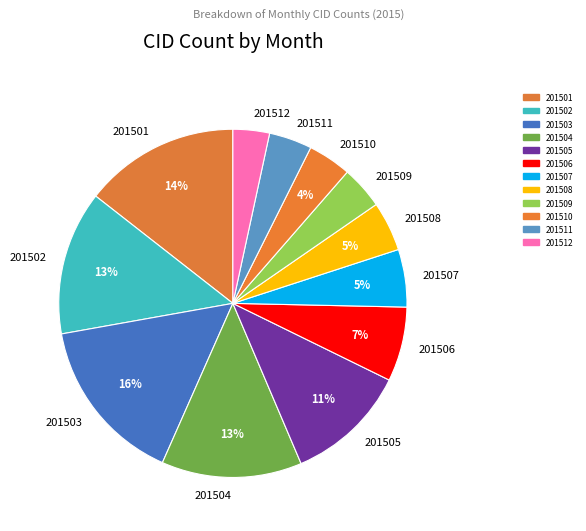

Which has a higher value, 201502 or 201509?

201502